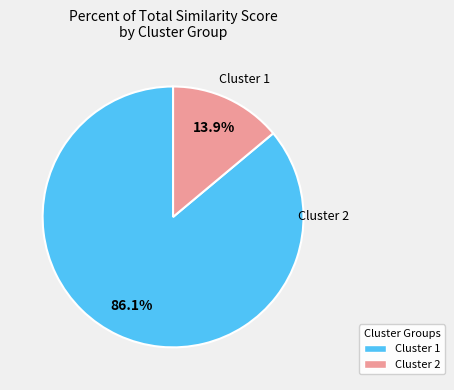

Is there a majority slice in this chart?

Yes